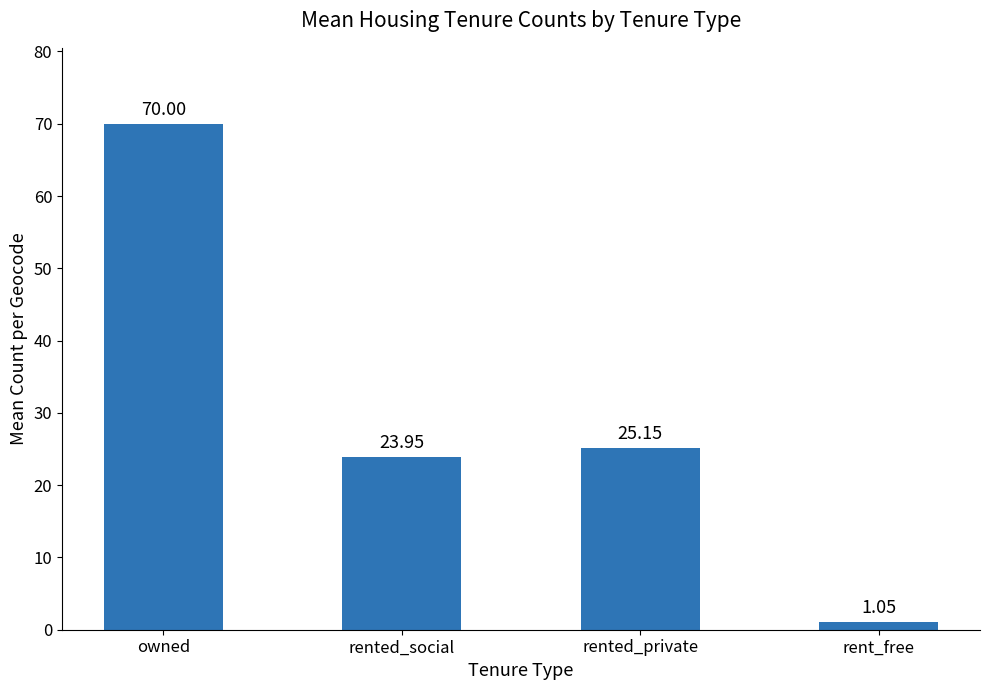

How many data points does each series have?

4